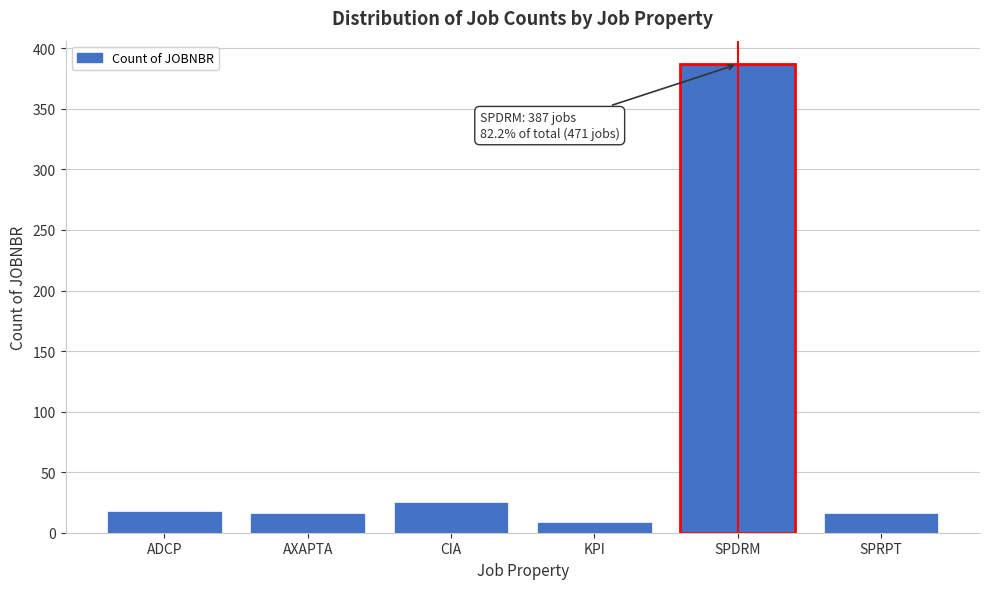

Reading left to right, transcribe all the data shown in this chart.

18	16	25	9	387	16